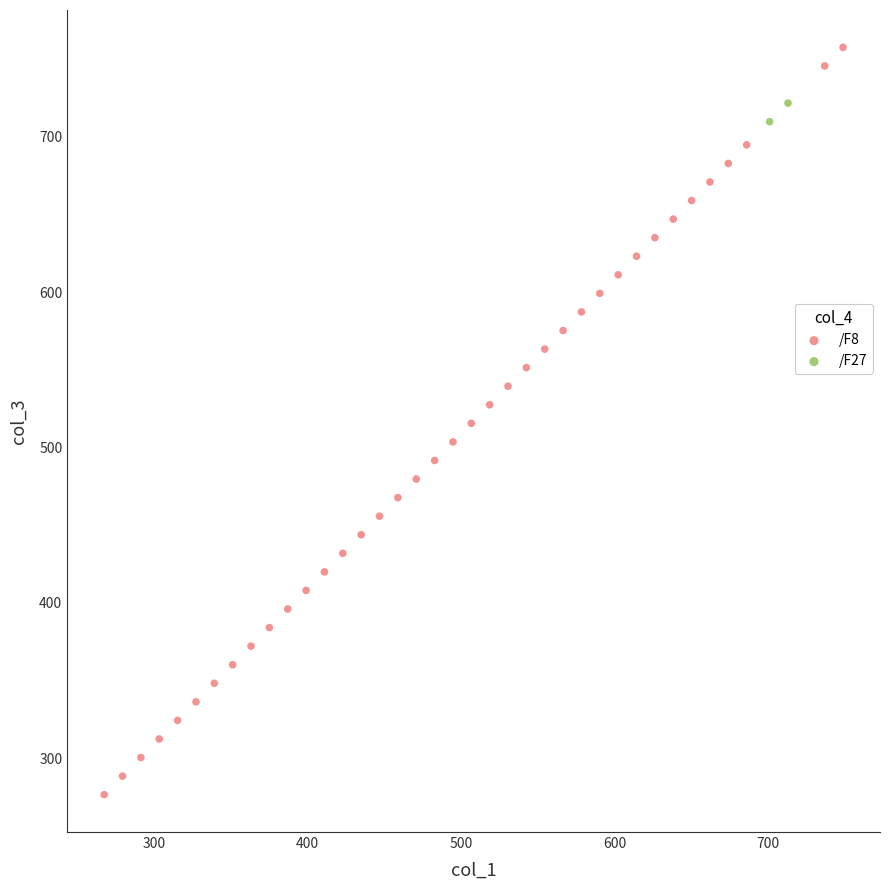

What are all the series names shown in the legend?

/F8, /F27